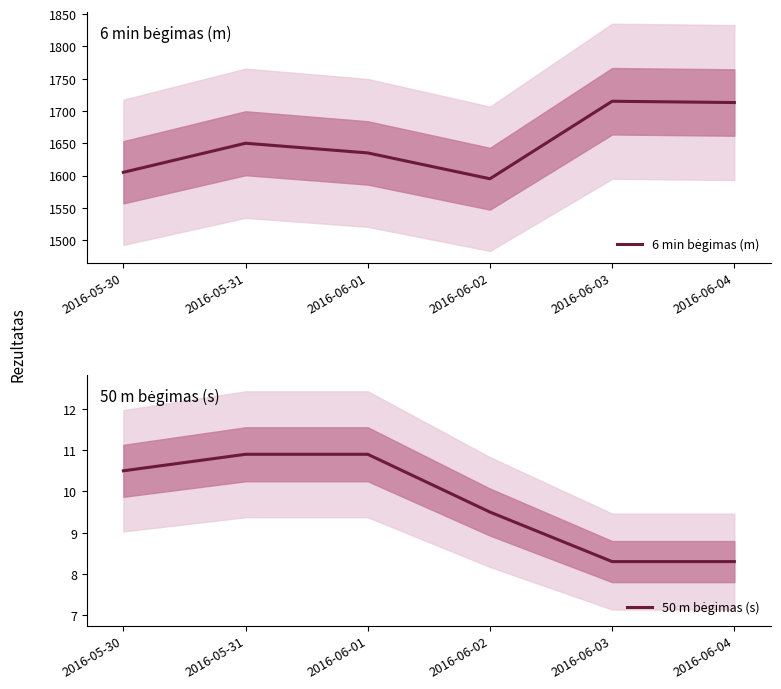

The 6 min bėgimas (m) series shows 1595.0 at 2016-06-02. True or false?

True